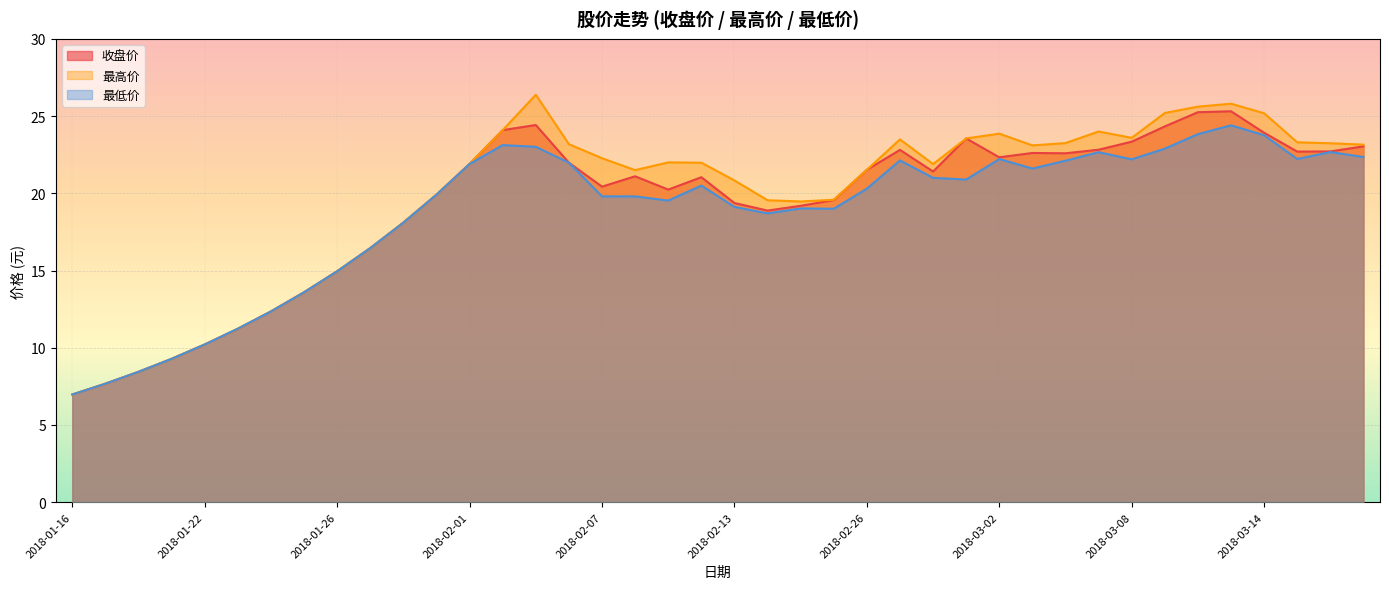

True or false: 收盘价 and 最高价 cross at least once.

False